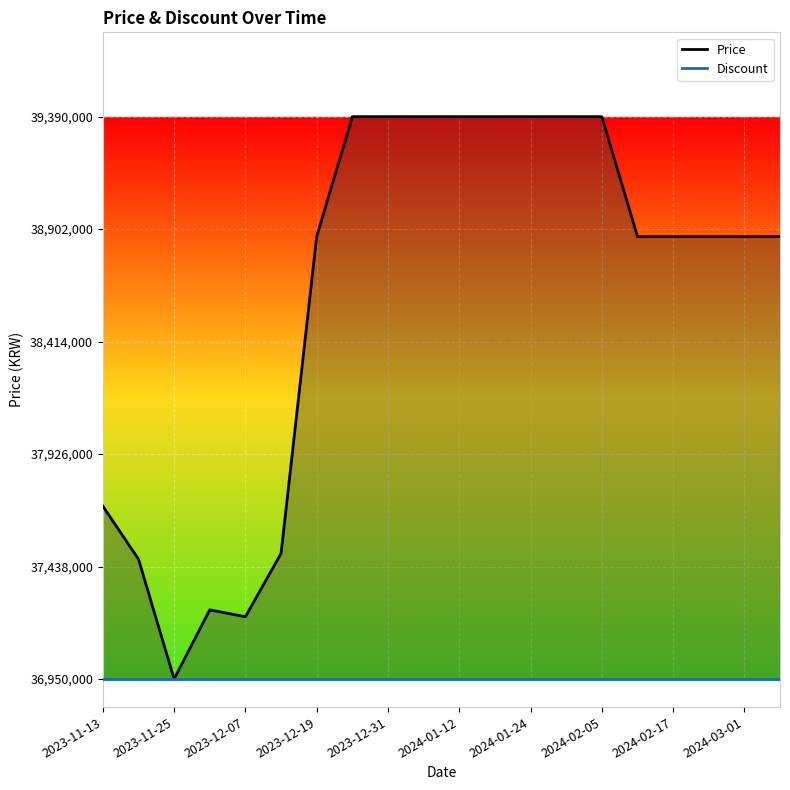

What position from the right is 2024-03-01?

2